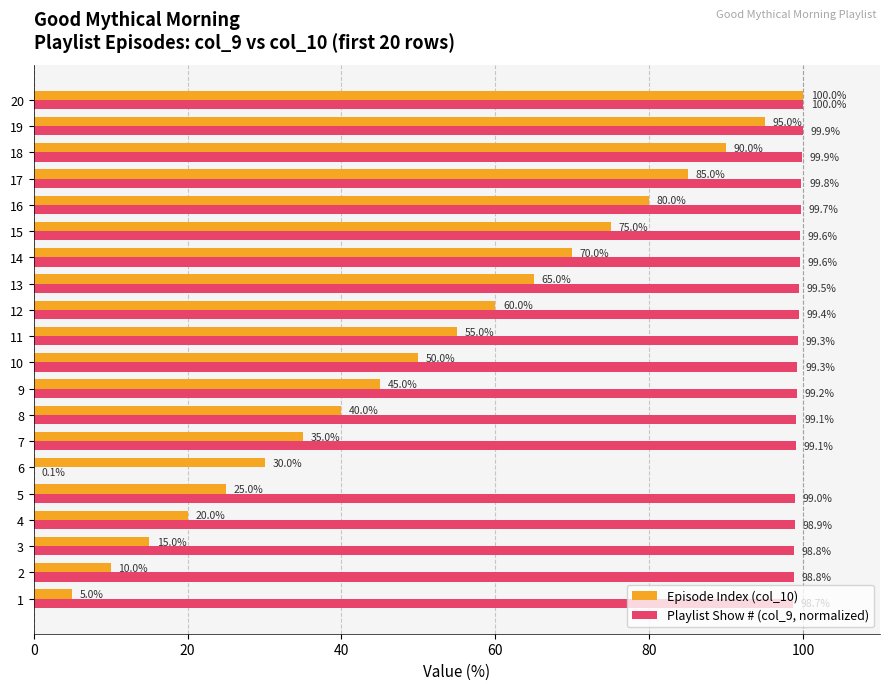

Count the number of categories in the chart.

20